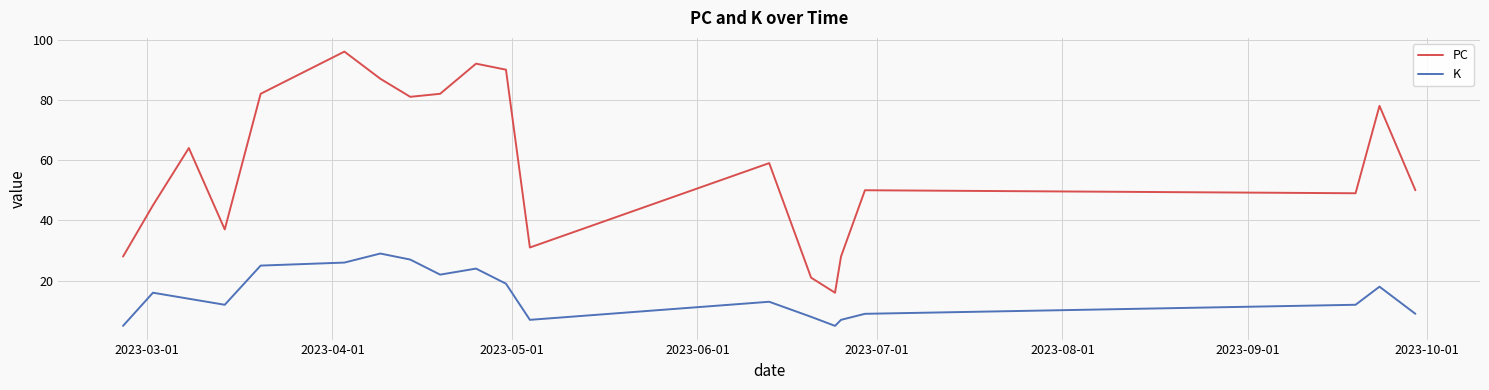

True or false: PC and K intersect in this chart.

False